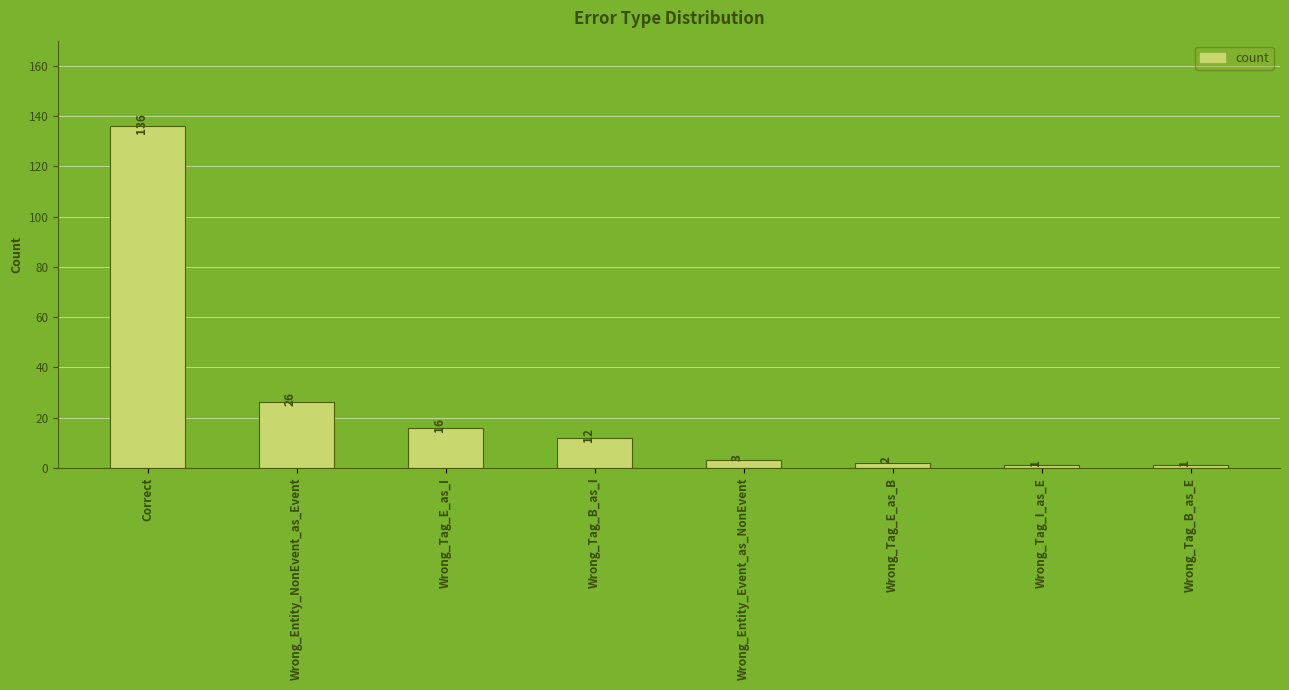

Where is the data nearest to the value 68?

Wrong_Entity_NonEvent_as_Event